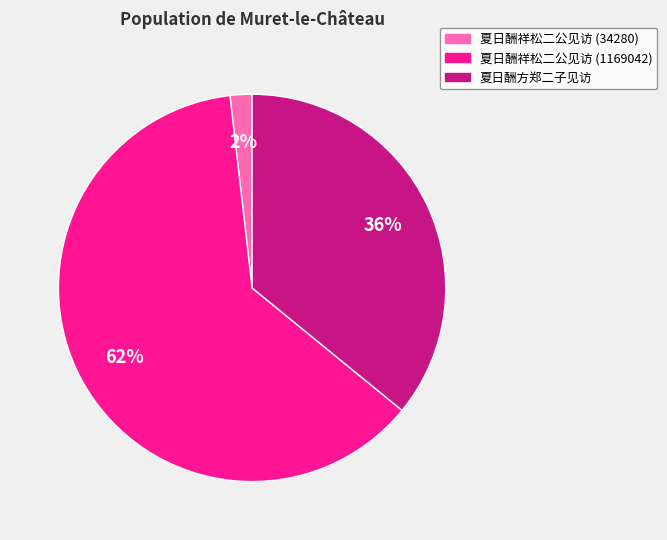

Is 夏日酬祥松二公见访 (34280) the majority of the pie?

No